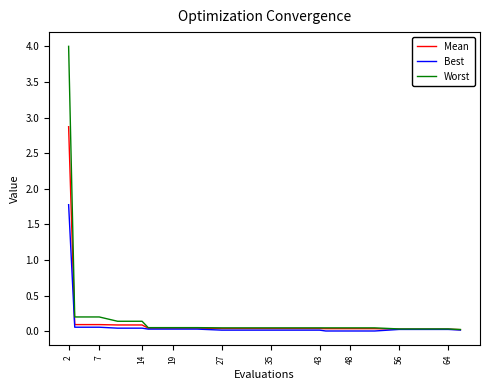

What is the greatest value displayed?

4.0